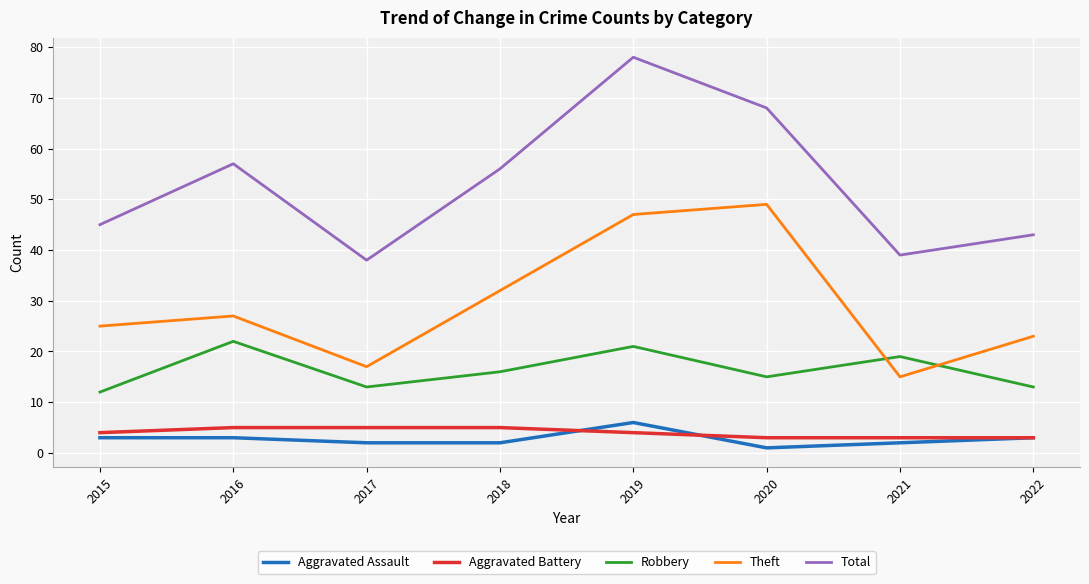

At which category is the sum across all series the highest?

2019